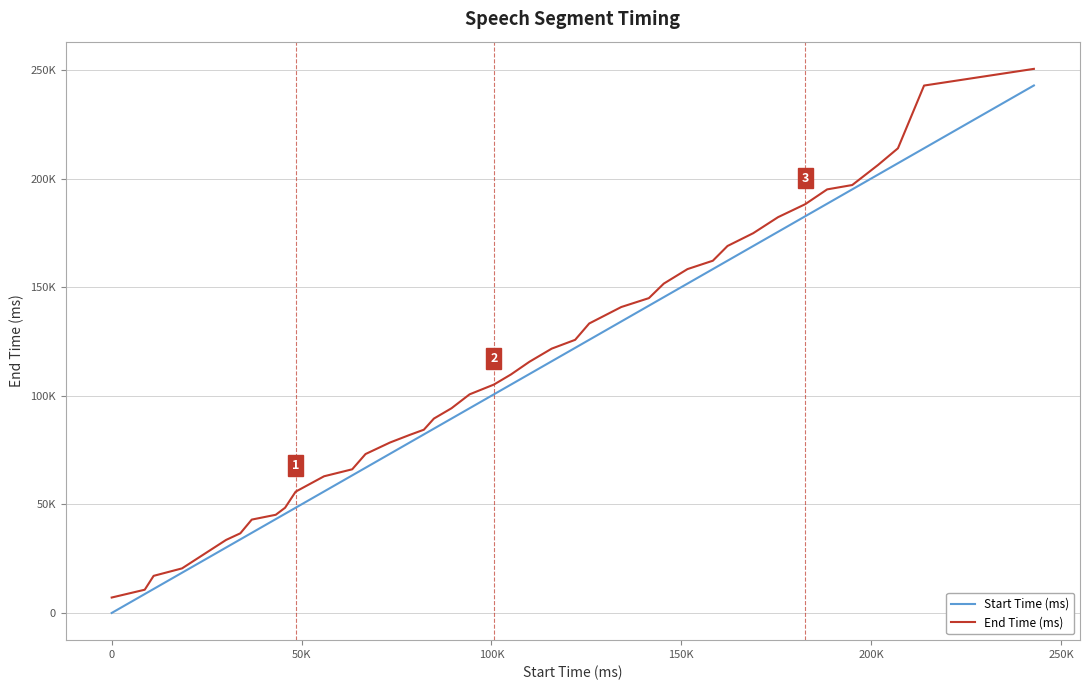

Does the chart display data point markers on the line(s)?

No